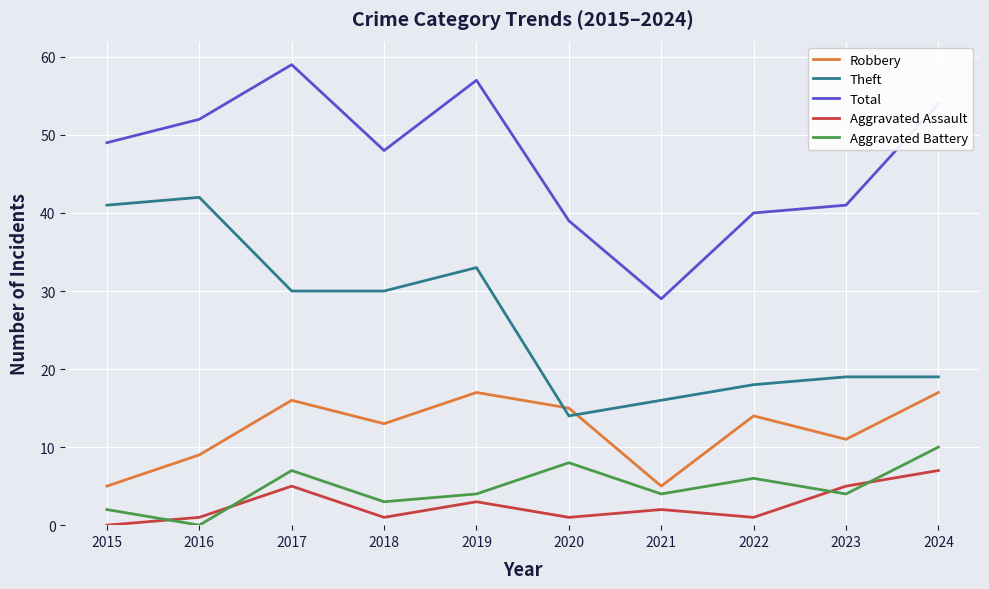

Which series has the largest total across all categories?

Total